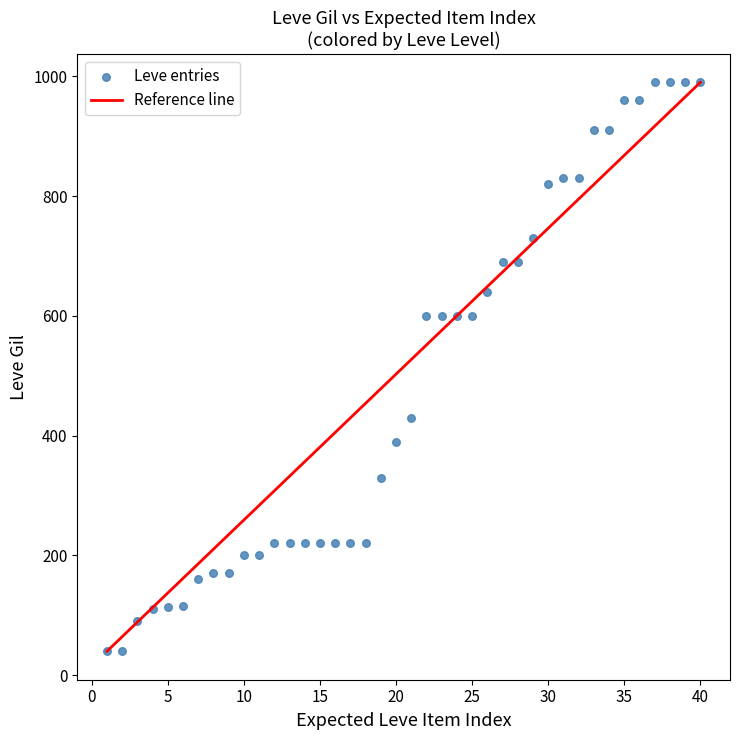

What is the range of Y values (max minus min)?

950